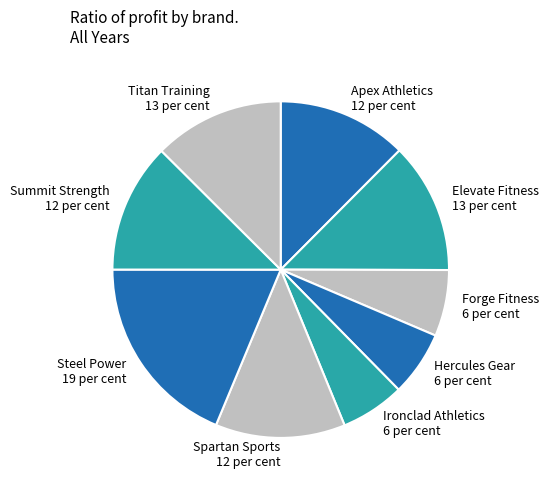

What is the largest slice in the pie chart?

Steel Power